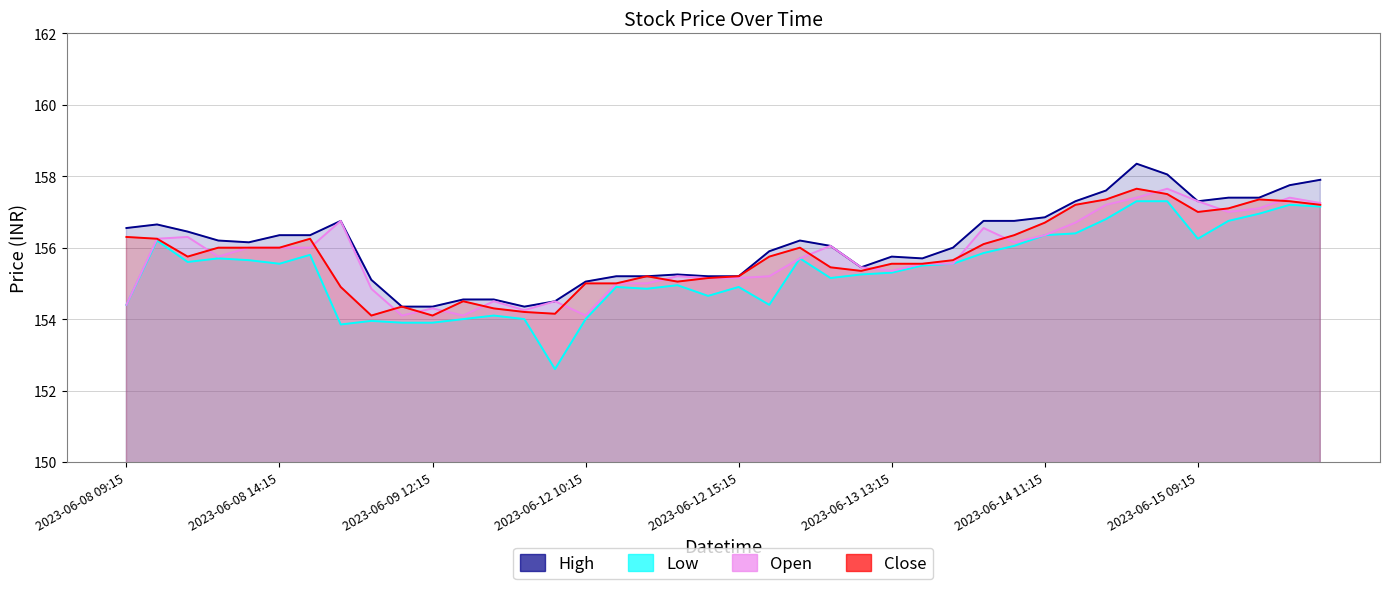

What is the label of the 25th point from the right?

2023-06-12 10:15